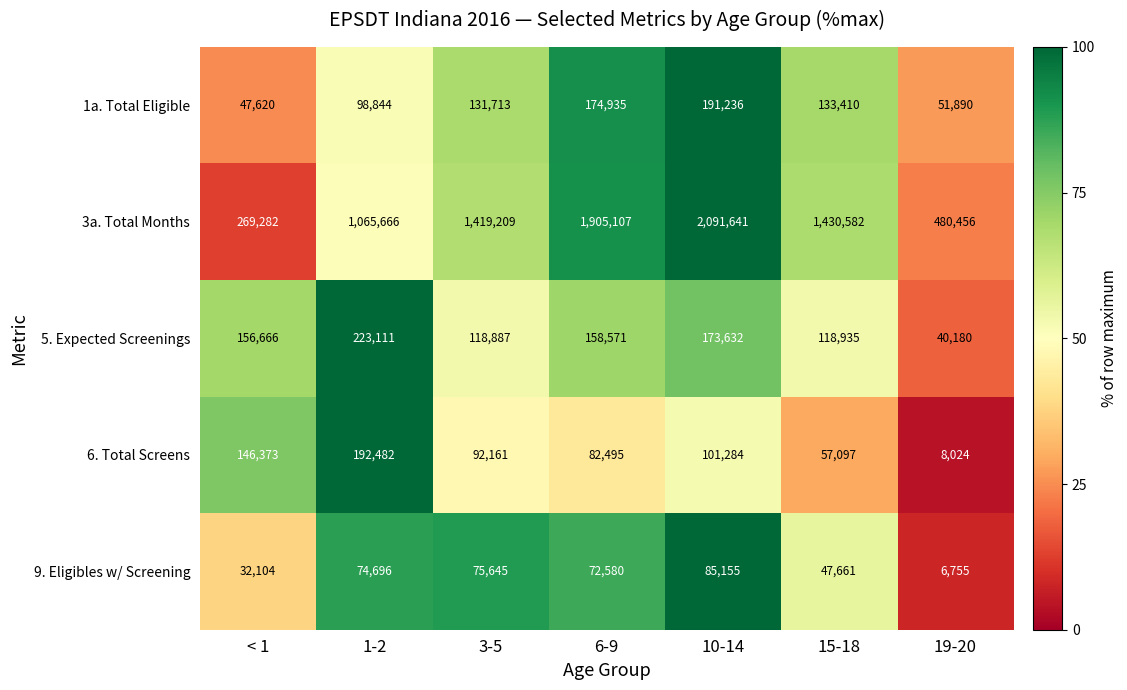

What is the difference between the maximum and minimum values in the 6. Total Screens series?

184458